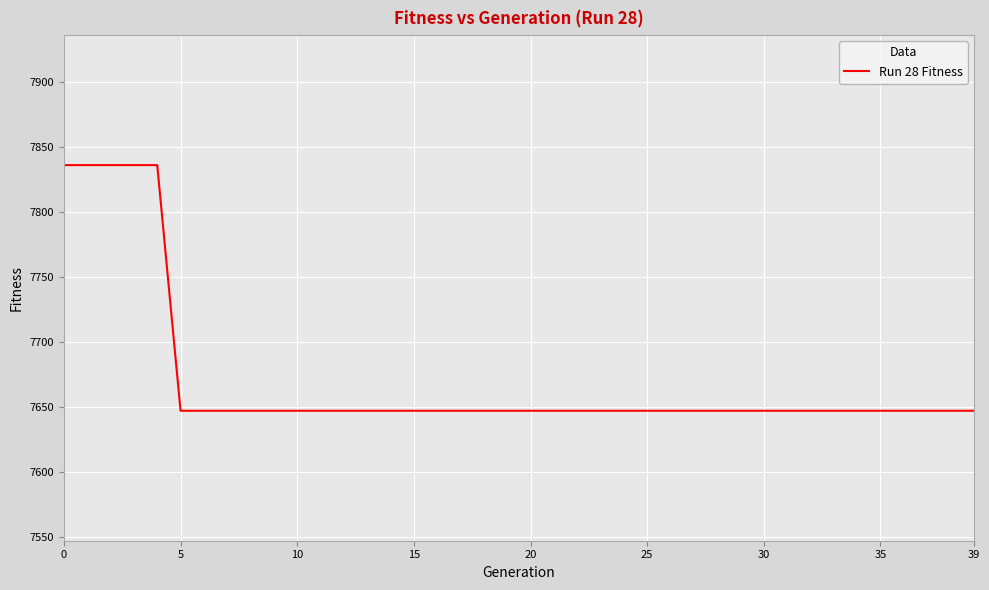

What is the minimum value shown in the chart?

7647